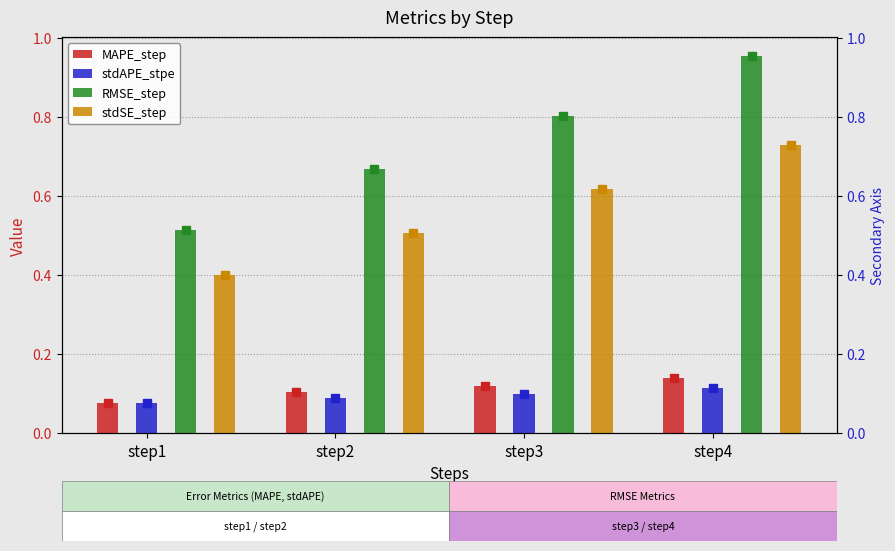

Count the stdAPE_stpe values in the range 0 to 1.

4